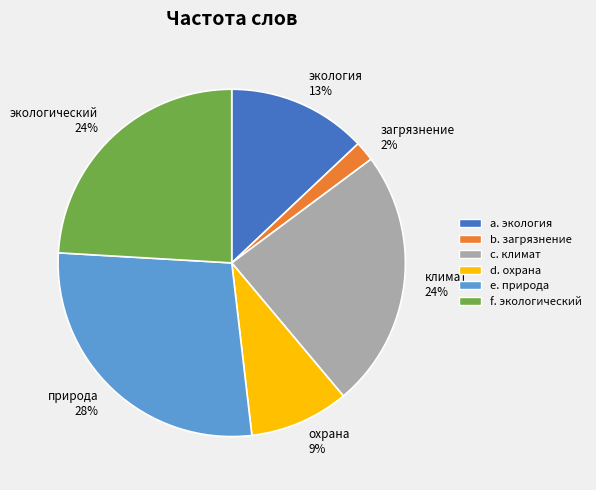

To the nearest percent, what is the average slice percentage?

17%